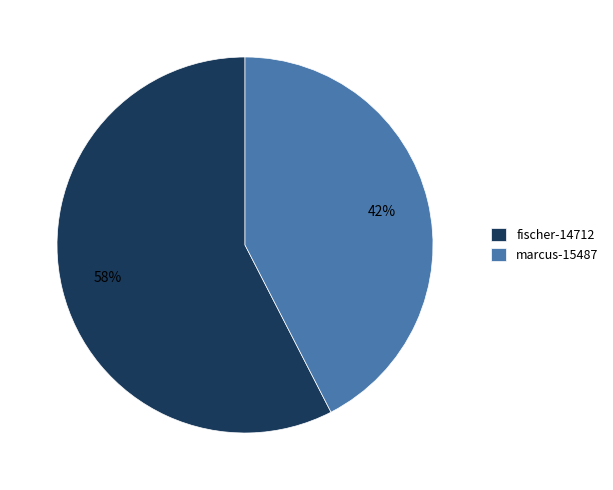

Combined, do fischer-14712 and marcus-15487 account for over 50%?

Yes